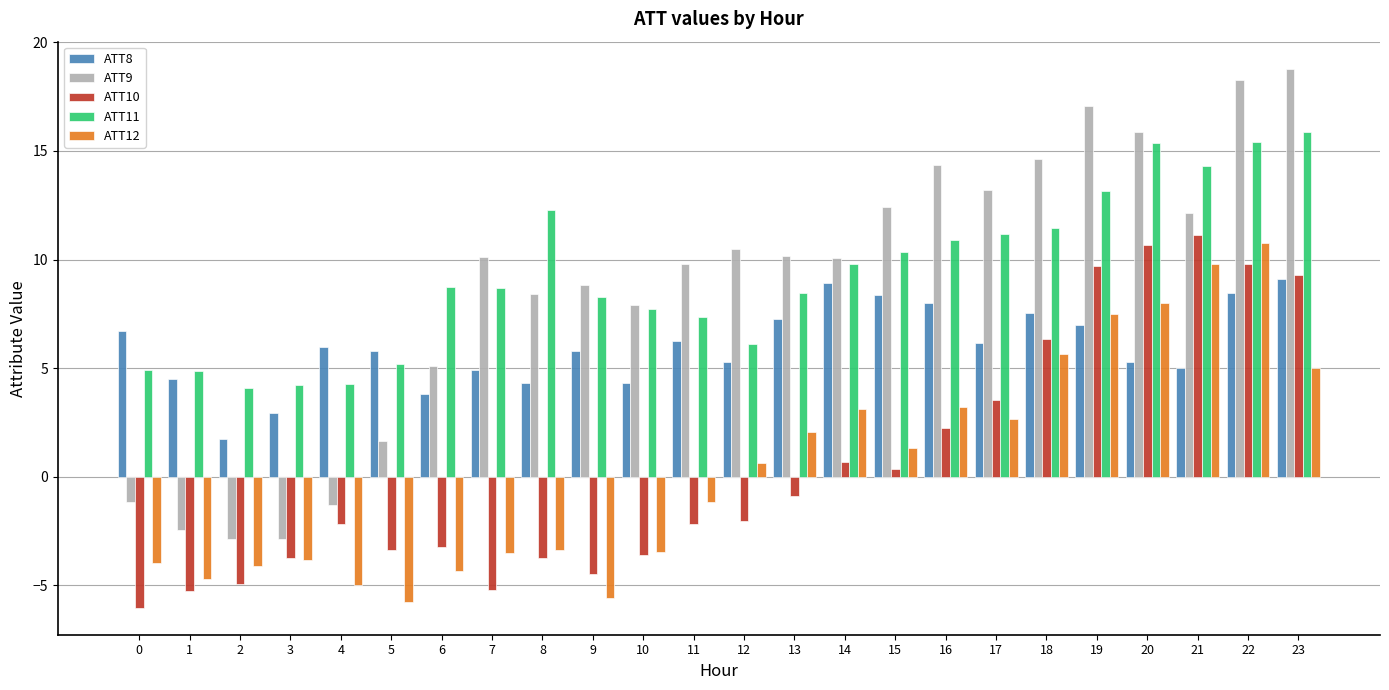

What is the lowest value of the ATT11 series?

4.1